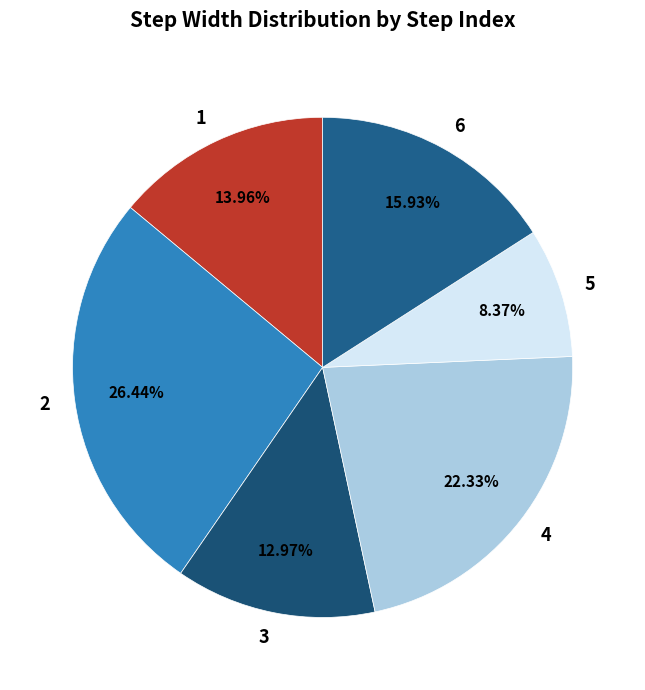

Rank the categories by value from highest to lowest.

2, 4, 6, 1, 3, 5